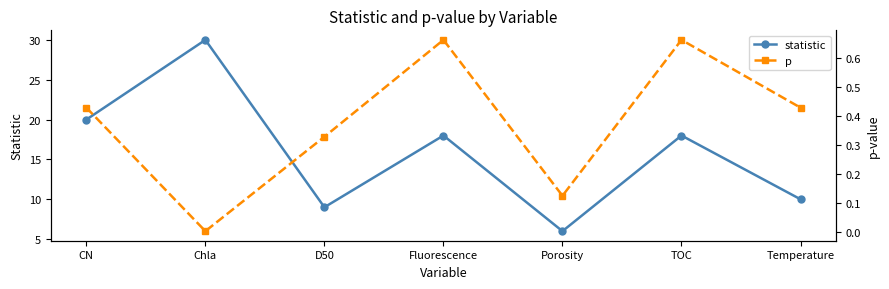

At which label does statistic first exceed 18?

CN